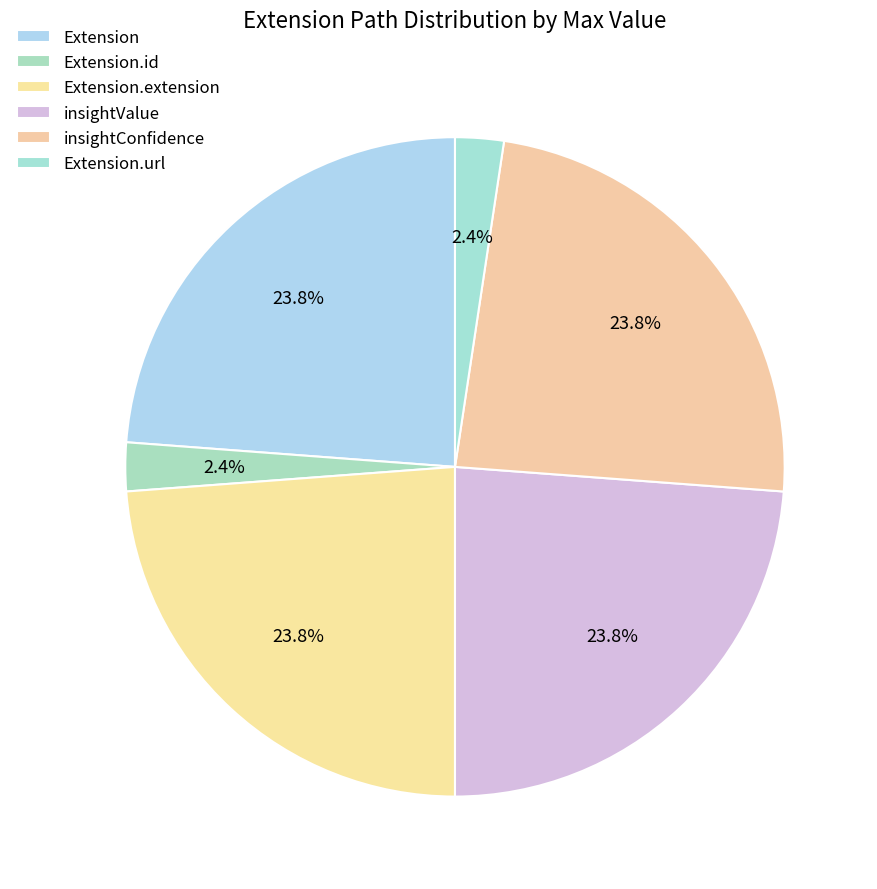

Count the number of slices in the pie.

6